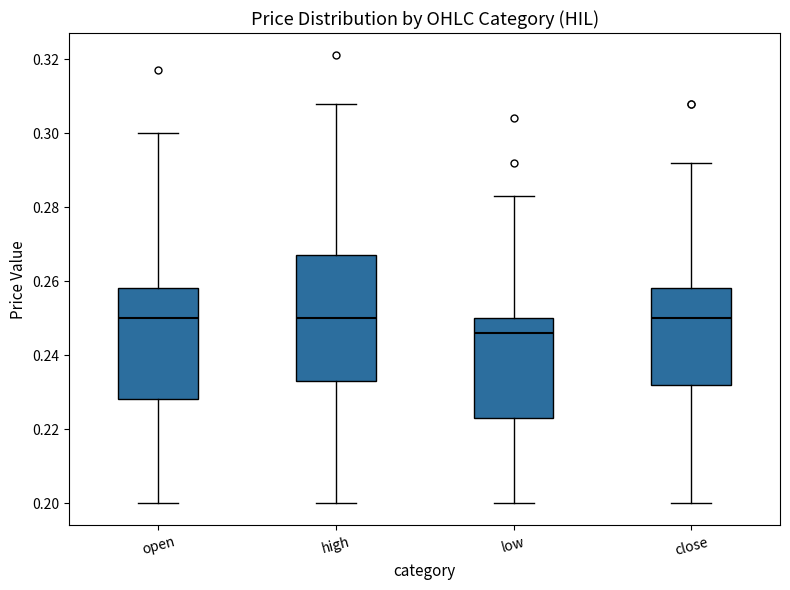

Reading left to right, transcribe this box plot: for each box, give where its median line is, the range the box spans, and where its two whiskers end, as read against the y-axis. The values are not printed on the chart, so give them approximately, as read against the axis.

open: median 0.250, box 0.228 to 0.258, whiskers 0.200 to 0.300
high: median 0.250, box 0.234 to 0.268, whiskers 0.200 to 0.308
low: median 0.246, box 0.224 to 0.250, whiskers 0.200 to 0.284
close: median 0.250, box 0.232 to 0.258, whiskers 0.200 to 0.292